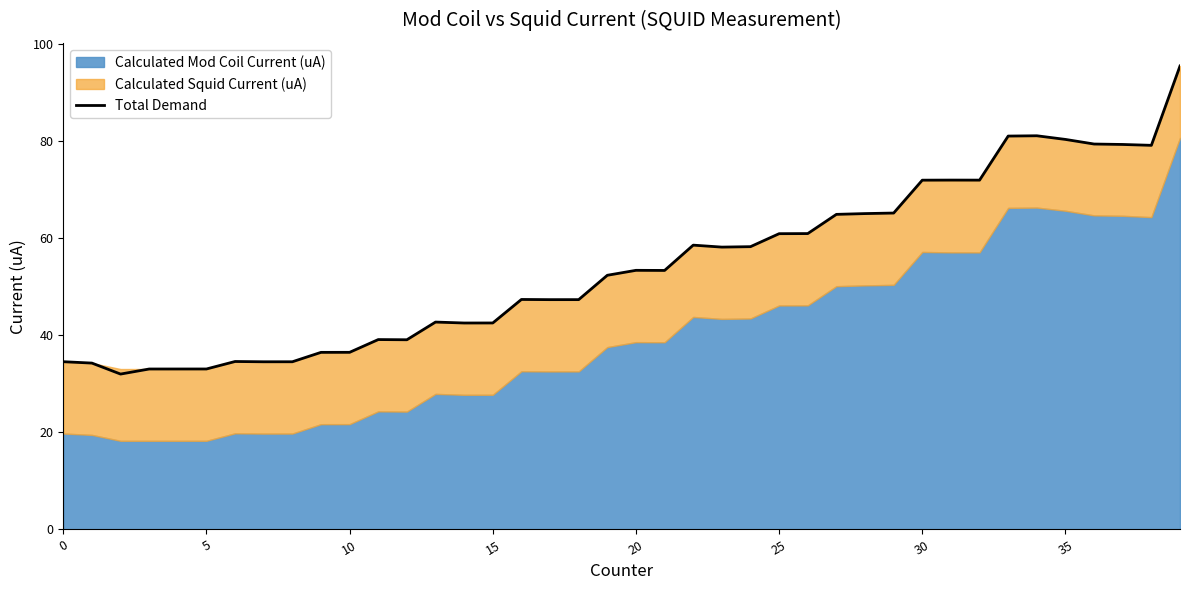

Is it true that Total Demand equals 33.1 at 5?

True